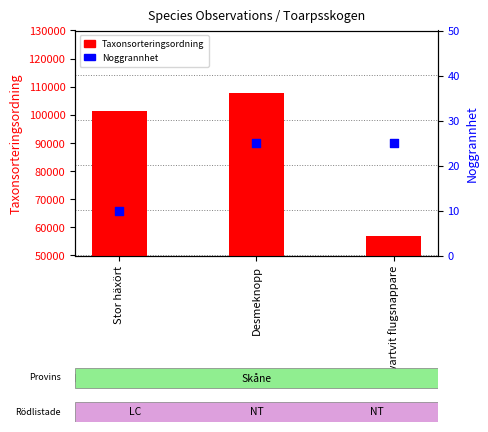

Which series reaches the maximum Y coordinate?

Taxonsorteringsordning